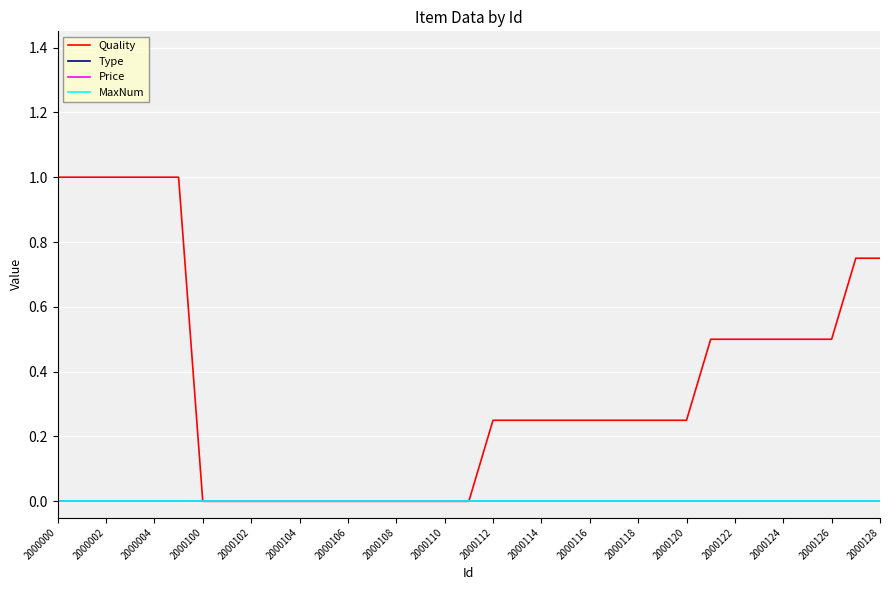

True or false: MaxNum has more than 1 interior local peaks.

False